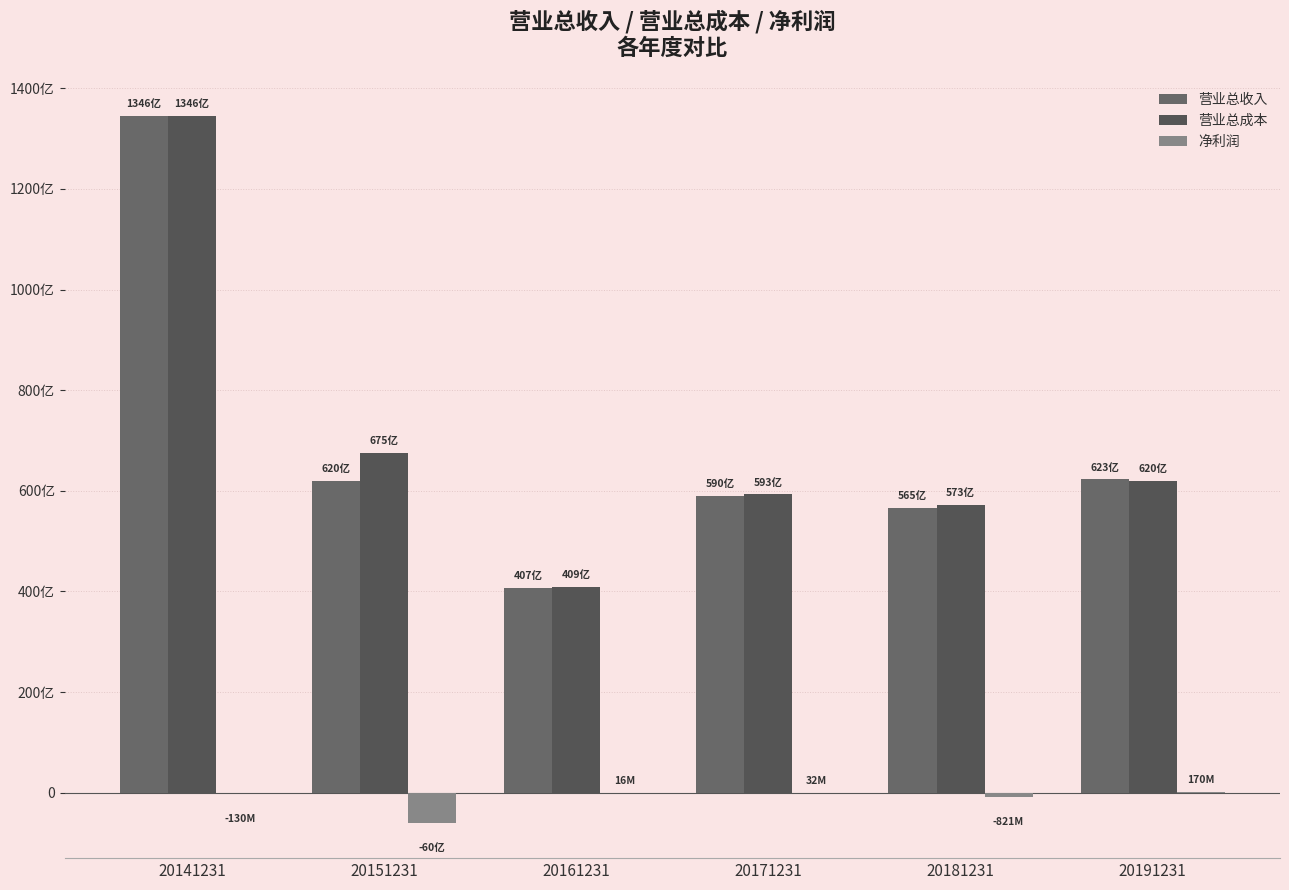

List the series in order of their peak value, highest first.

营业总收入, 营业总成本, 净利润